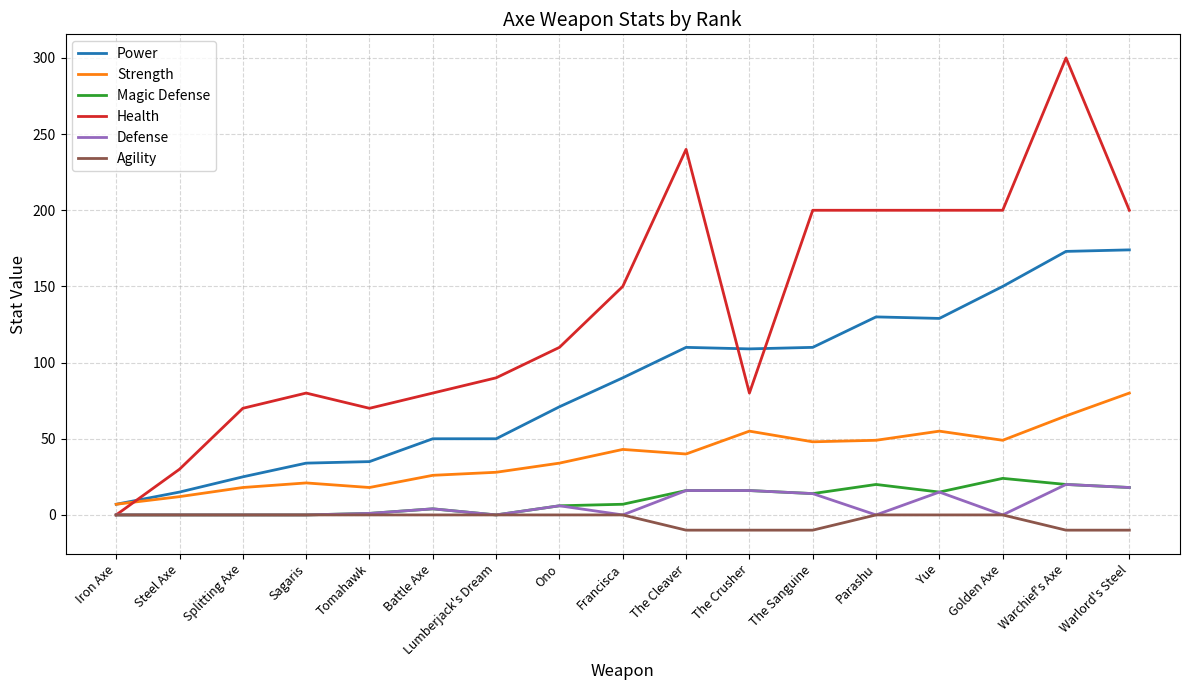

Which category has the lowest value in the Strength series?

Iron Axe